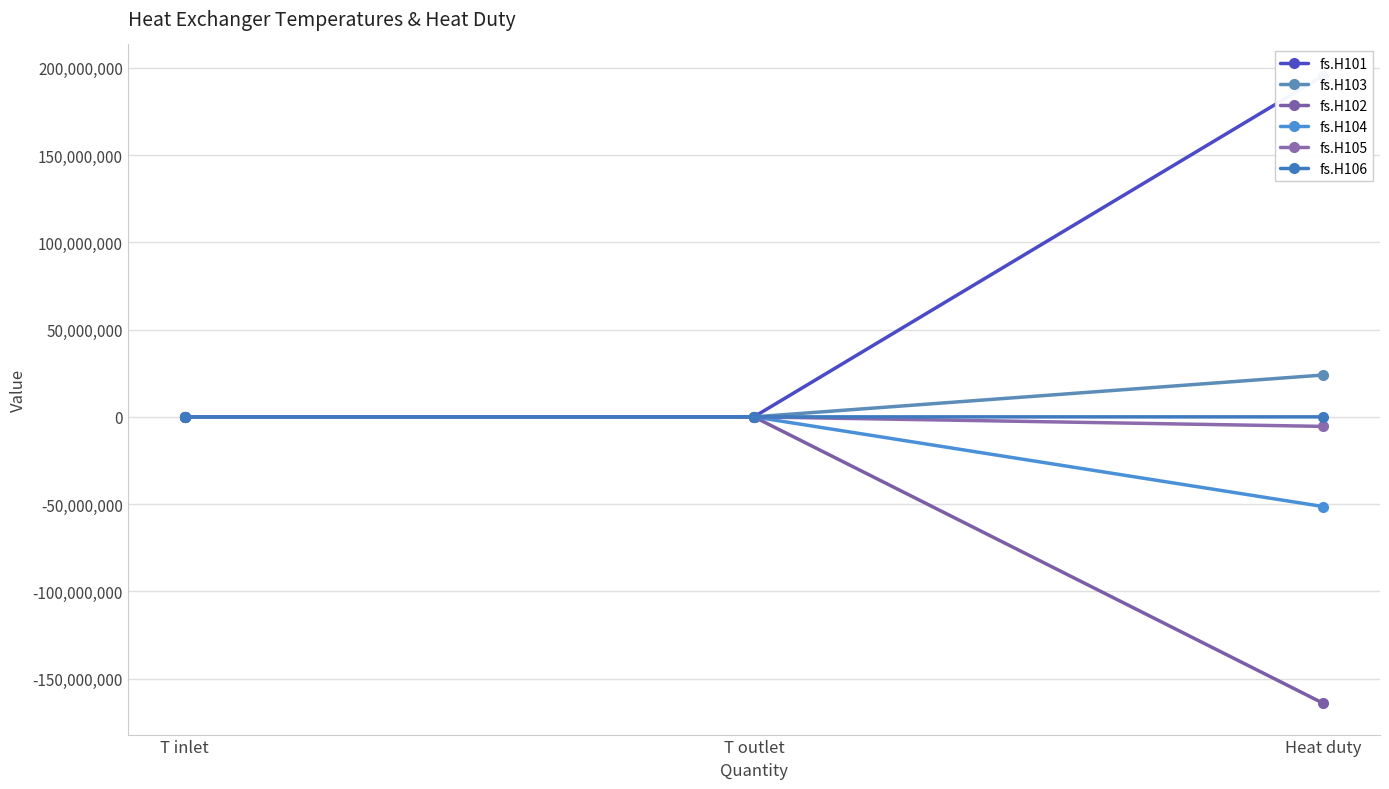

What is the total value across all series at T outlet?

3029.9